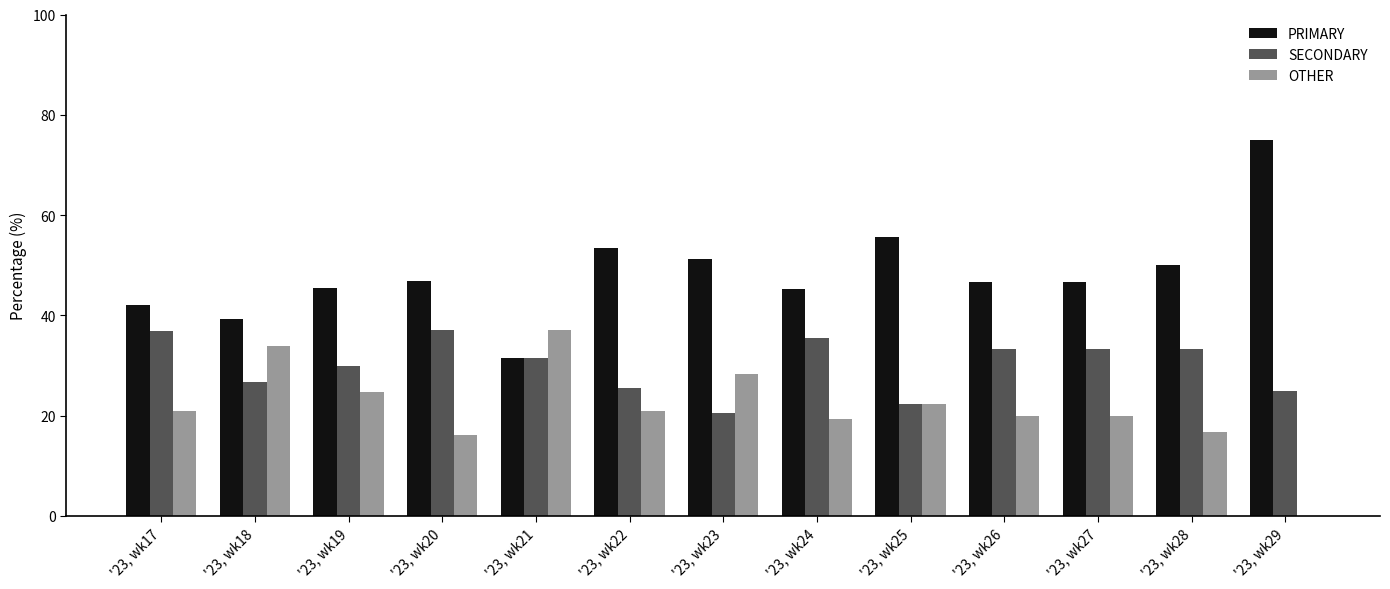

Is the value of PRIMARY at '23, wk20 greater than the value of SECONDARY at '23, wk28?

Yes